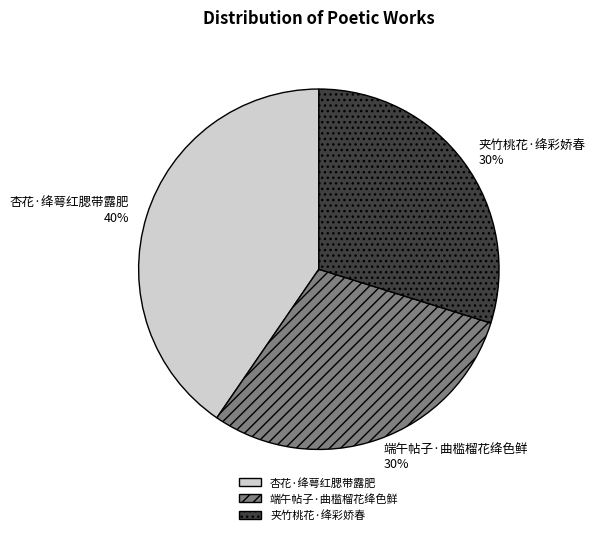

Approximately how many times larger is the value at 夹竹桃花·绛彩娇春 compared to 端午帖子·曲槛榴花绛色鲜?

1.0